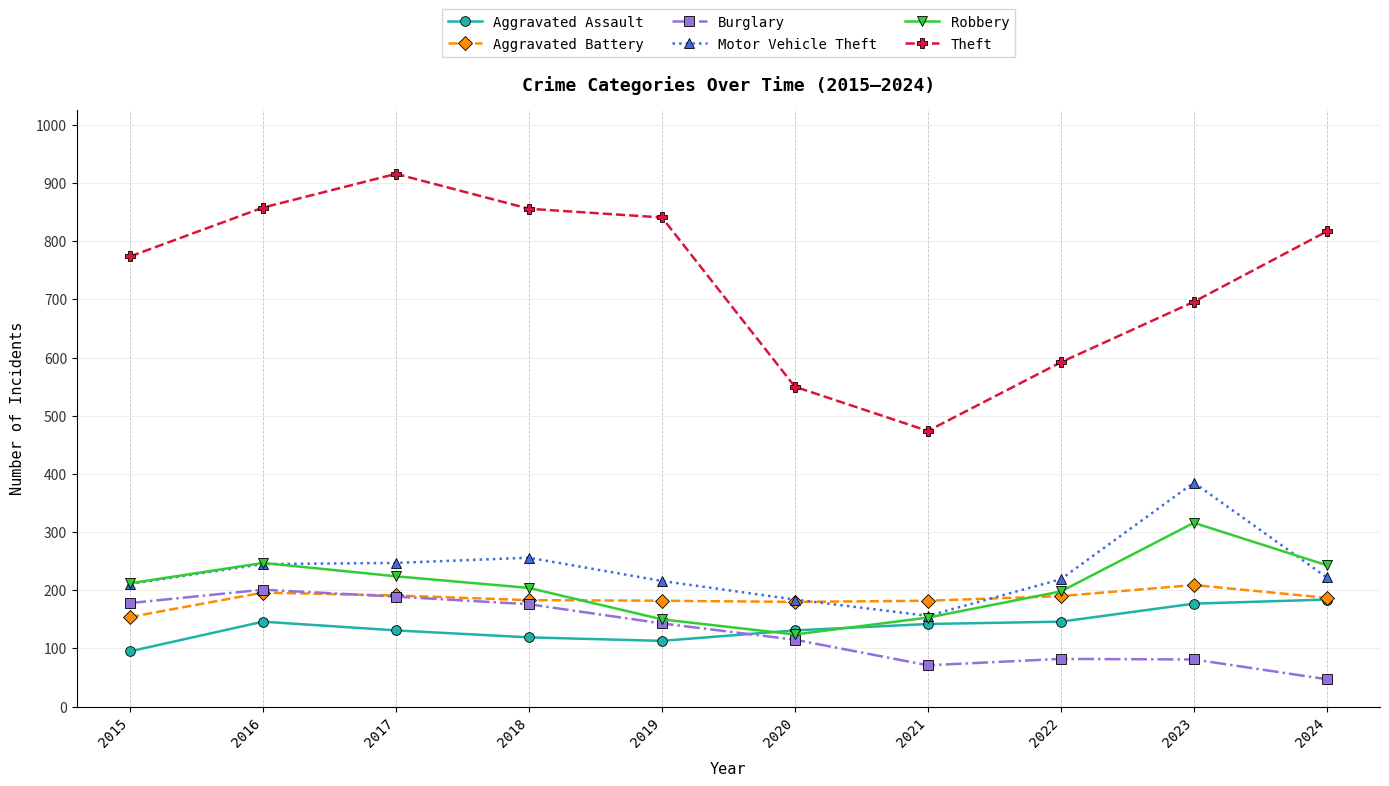

What is the approximate value of Aggravated Assault at 2020, to the nearest 5?

130